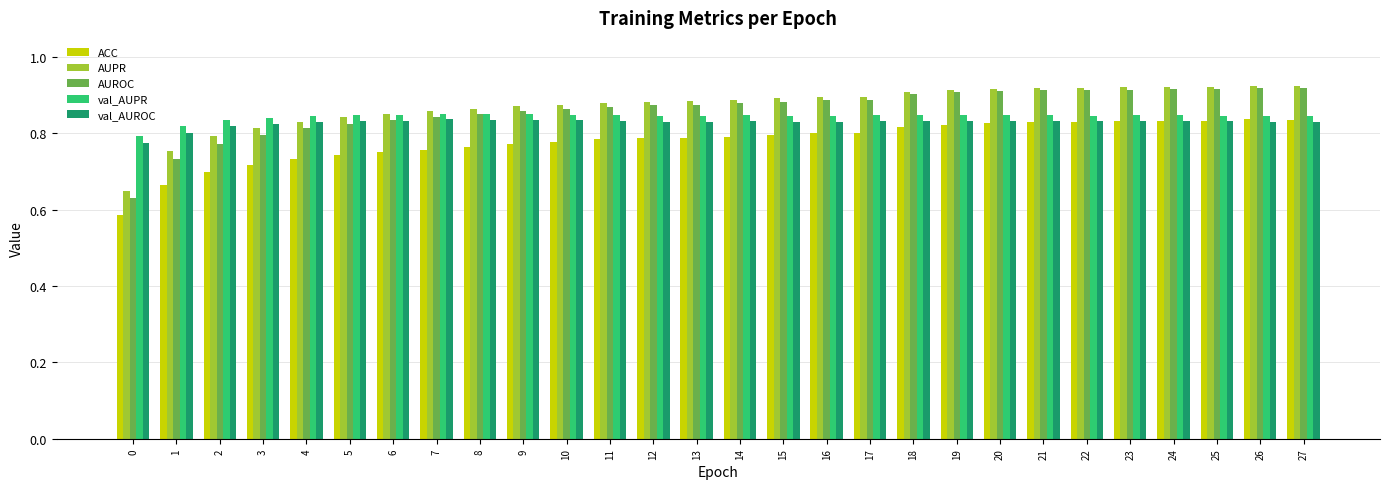

What is the sum of the val_AUPR values at 2 and 13?

1.7